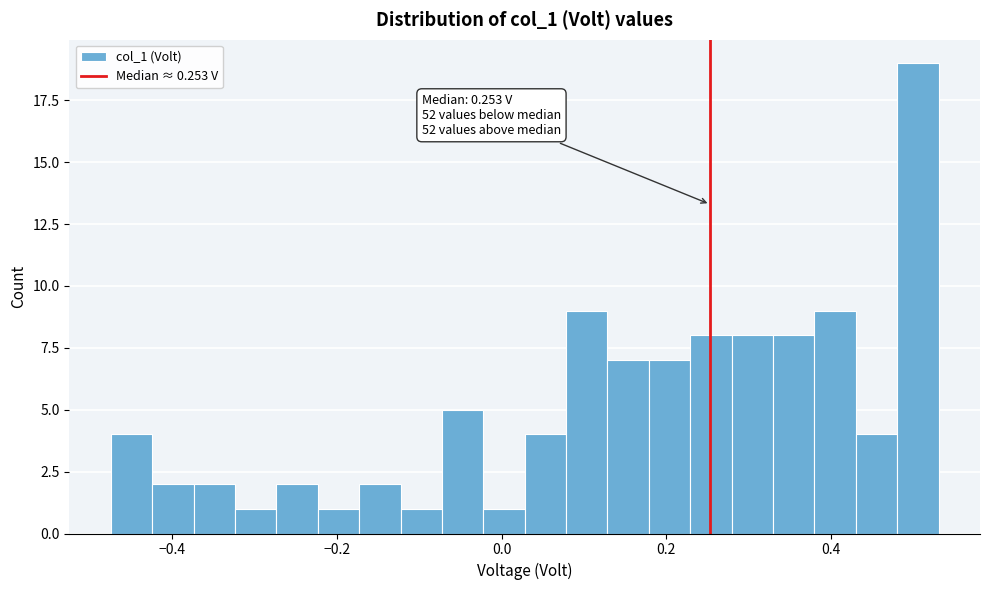

Read against the x-axis, roughly where is the centre of the tallest bar?

0.50